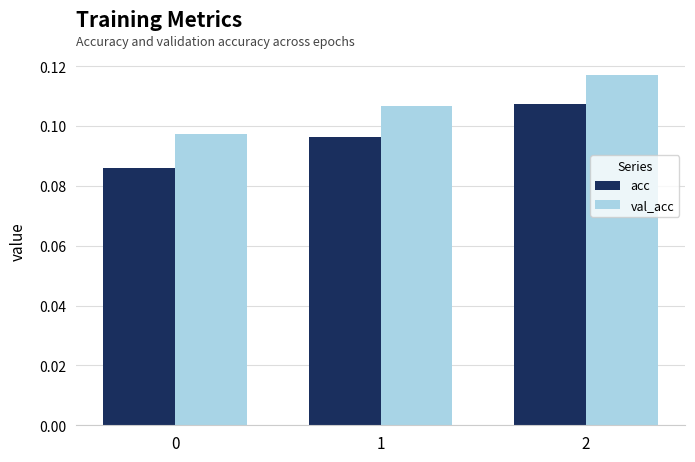

Is it true that acc equals 0.0 at 0?

False